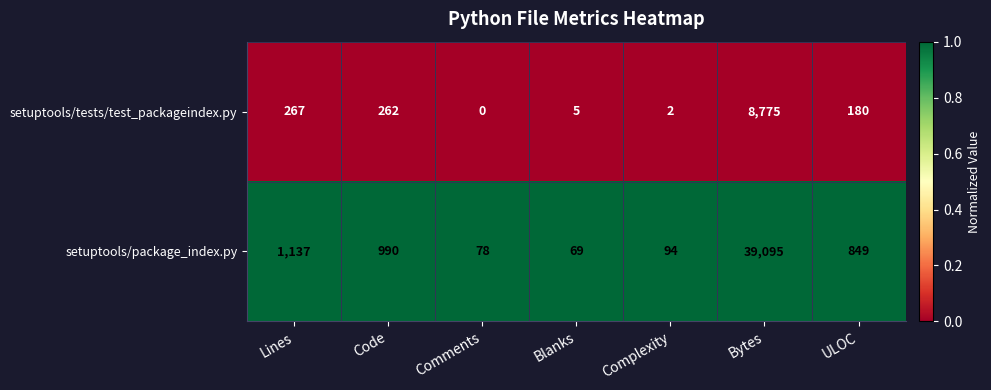

At how many categories does at least one series exceed 0?

7